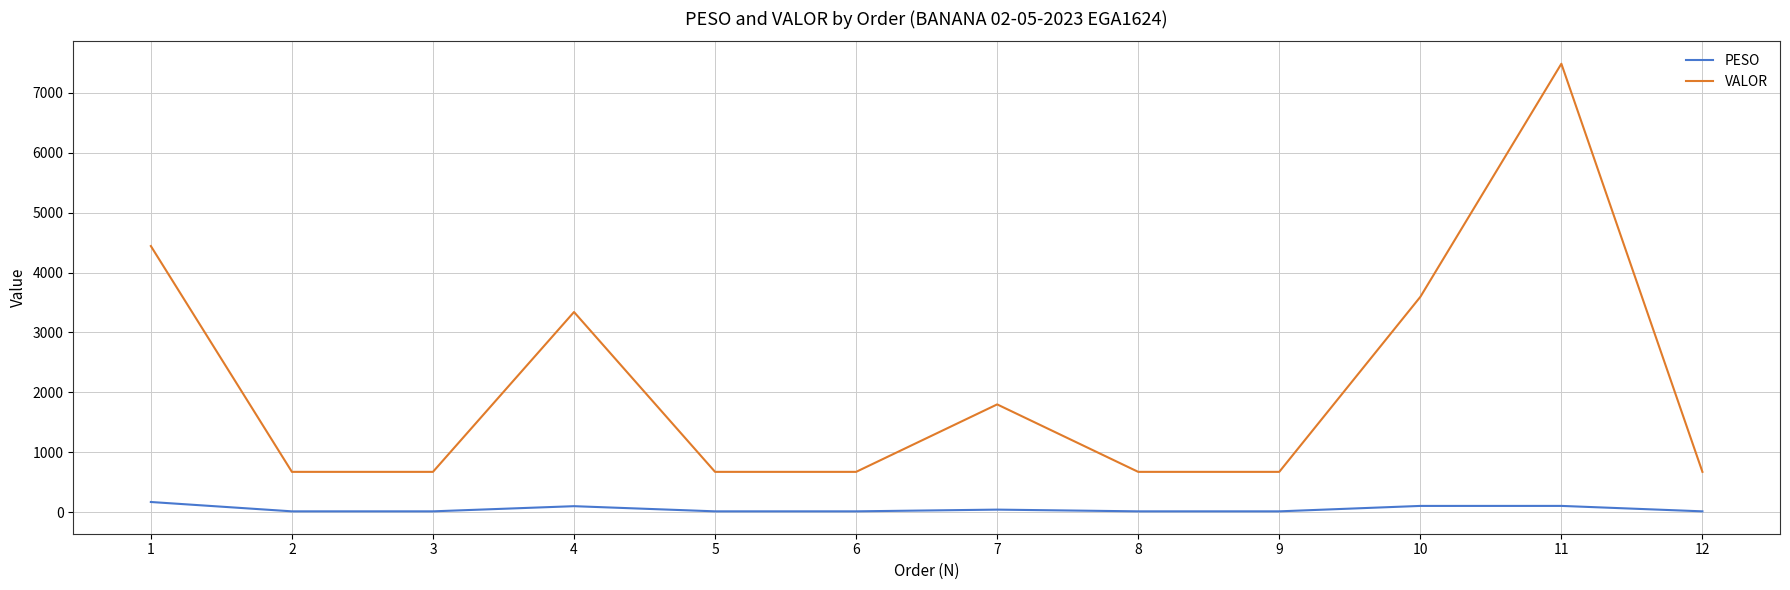

True or false: PESO has more than 1 interior local peaks.

True